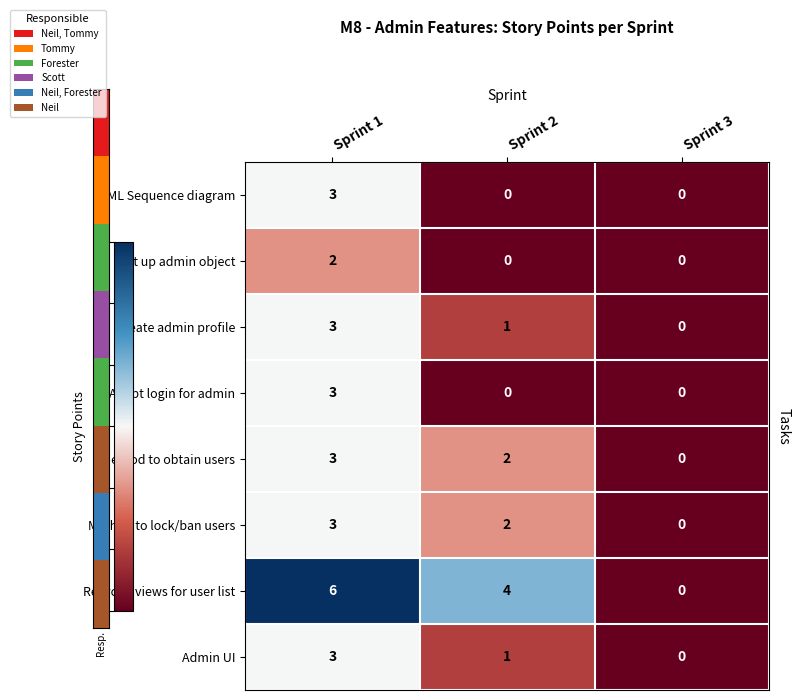

Is it true that Set up admin object equals 0 at Sprint 3?

True